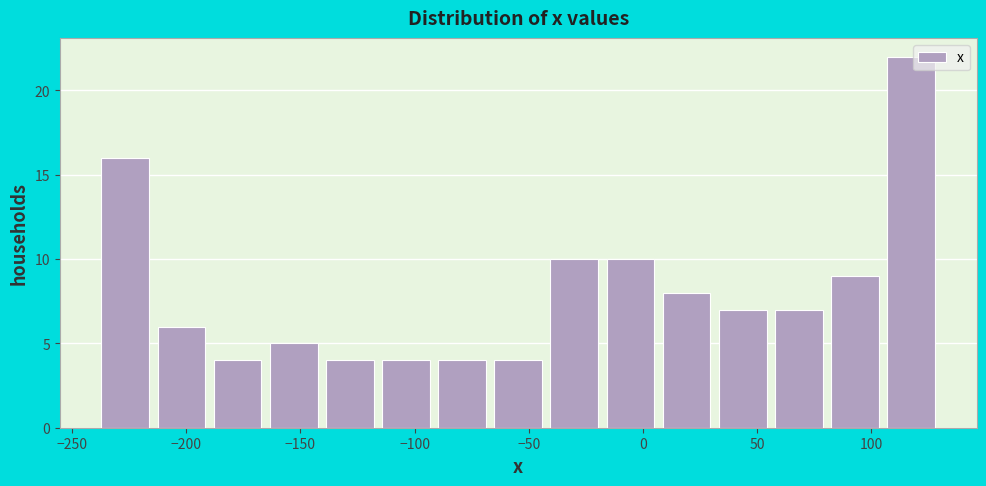

Reading left to right, list every bar in this chart as the range it spans on the x-axis followed by its height. Neither the bar edges nor the heights are printed on the chart, so give them approximately, as read against the axes.

-240 to -215: 16
-215 to -190: 6
-190 to -165: 4
-165 to -140: 5
-140 to -115: 4
-115 to -90: 4
-90 to -65: 4
-65 to -40: 4
-40 to -20: 10
-20 to 5: 10
5 to 30: 8
30 to 55: 7
55 to 80: 7
80 to 105: 9
105 to 130: 22